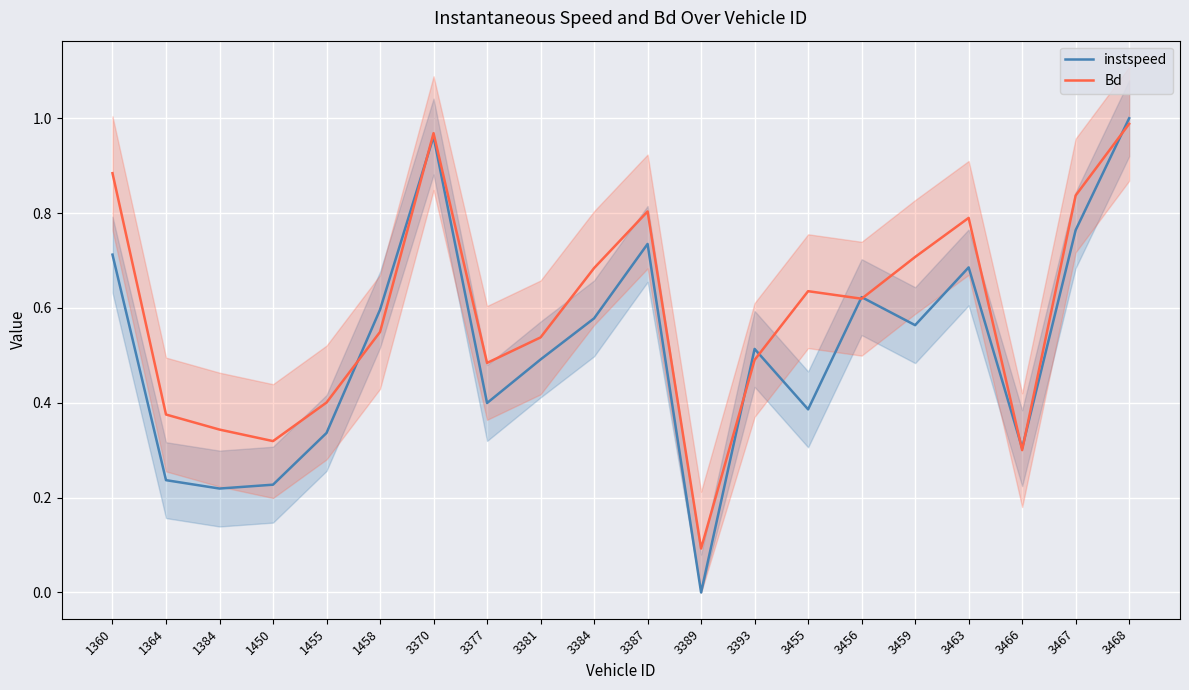

Rank the series by their average value, from lowest to highest.

instspeed, Bd